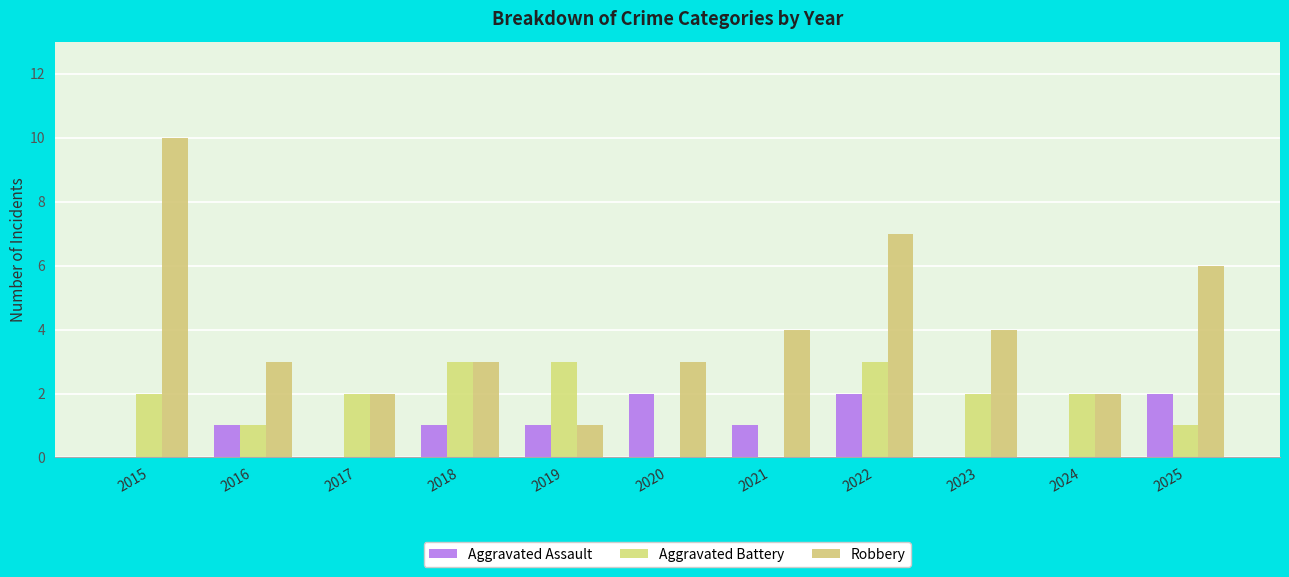

Are the bars horizontal?

No